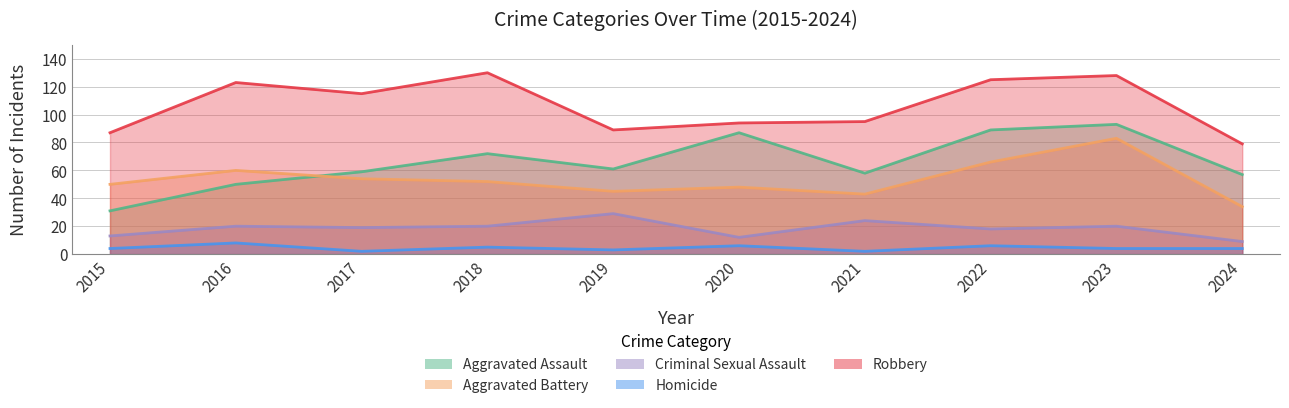

Which series changed the most between 2022 and 2023?

Aggravated Battery